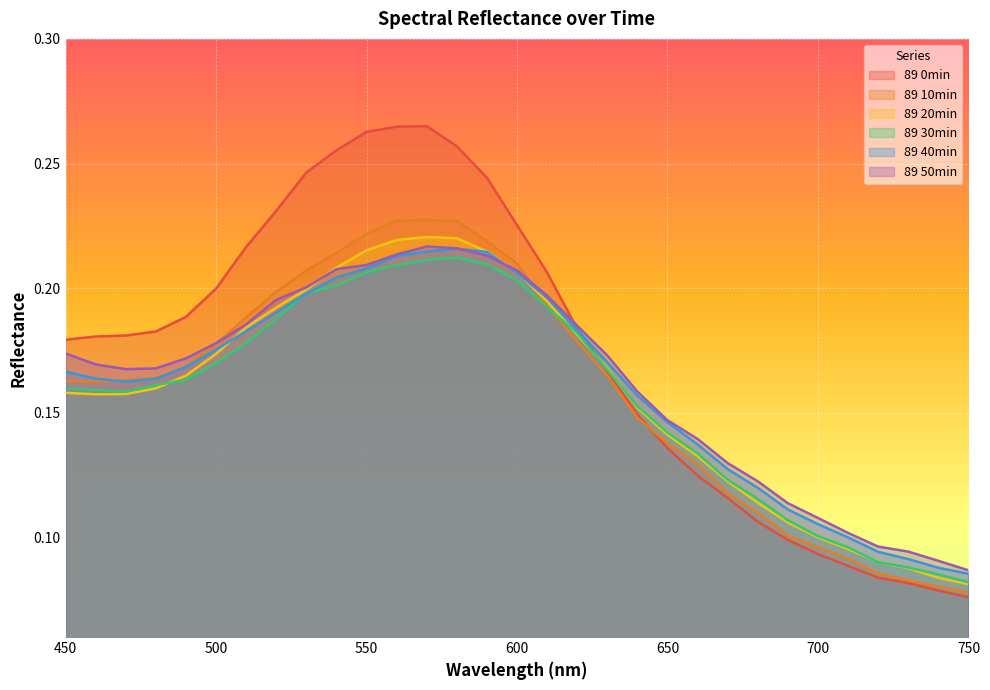

What is the total value across all series at 580?

1.3